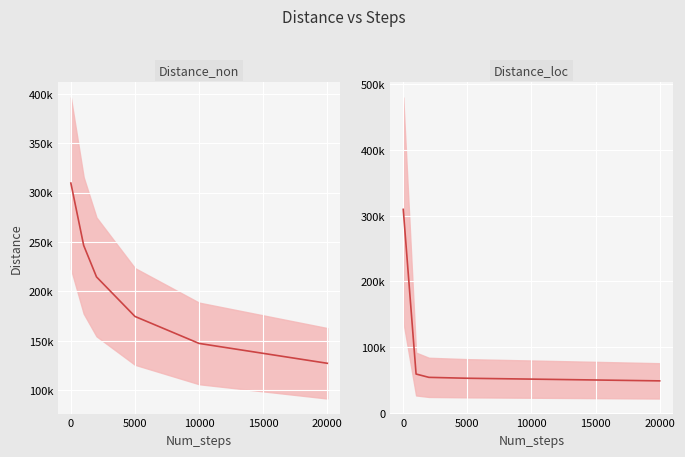

At how many categories does at least one series exceed 88464?

6